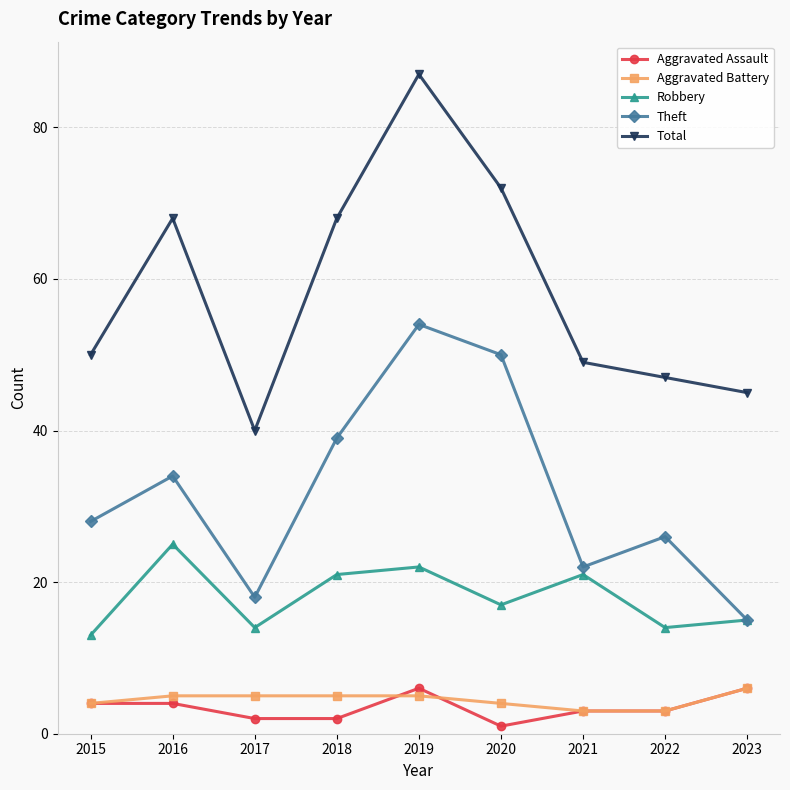

What are all the series names shown in the legend?

Aggravated Assault, Aggravated Battery, Robbery, Theft, Total